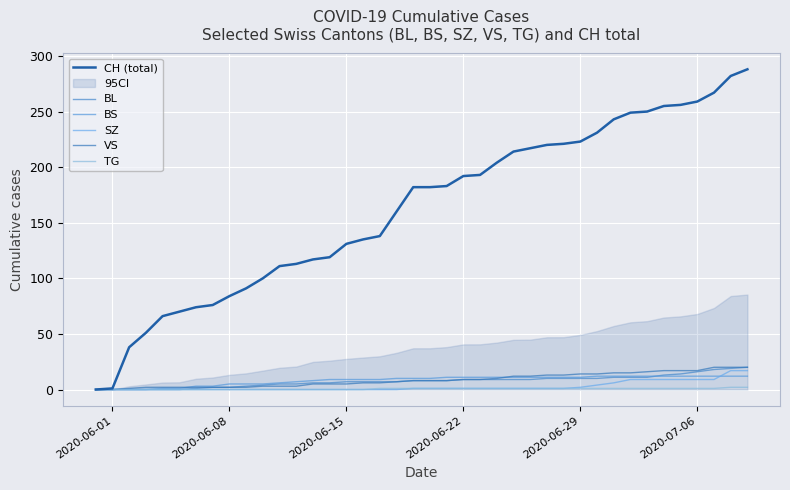

True or false: SZ and VS intersect in this chart.

False